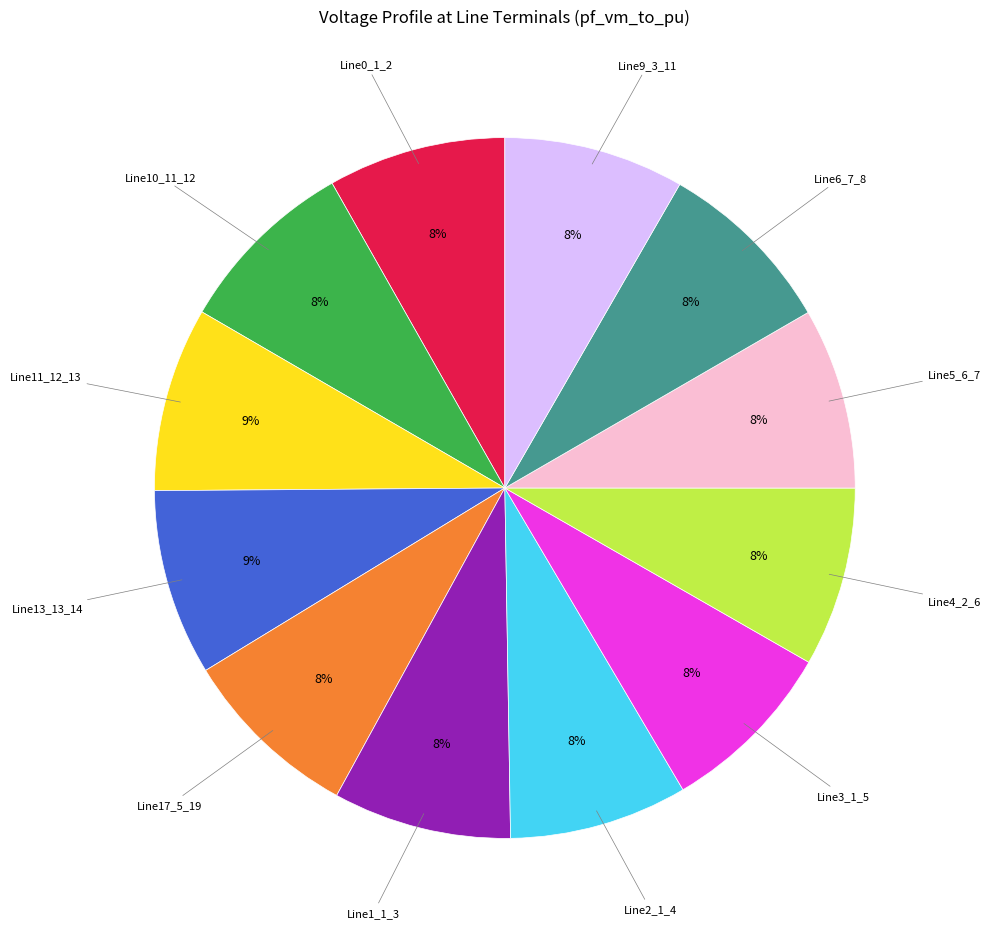

Is there any slice that represents more than half of the pie?

No